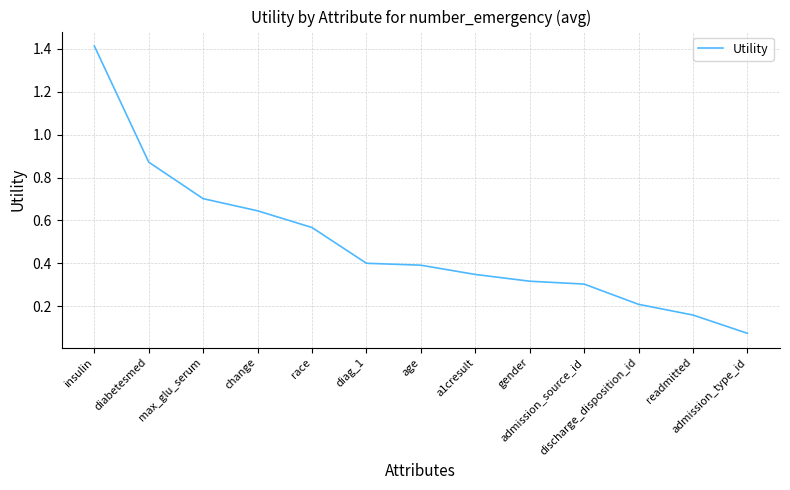

Is it true that the value at admission_source_id is 0.1?

False